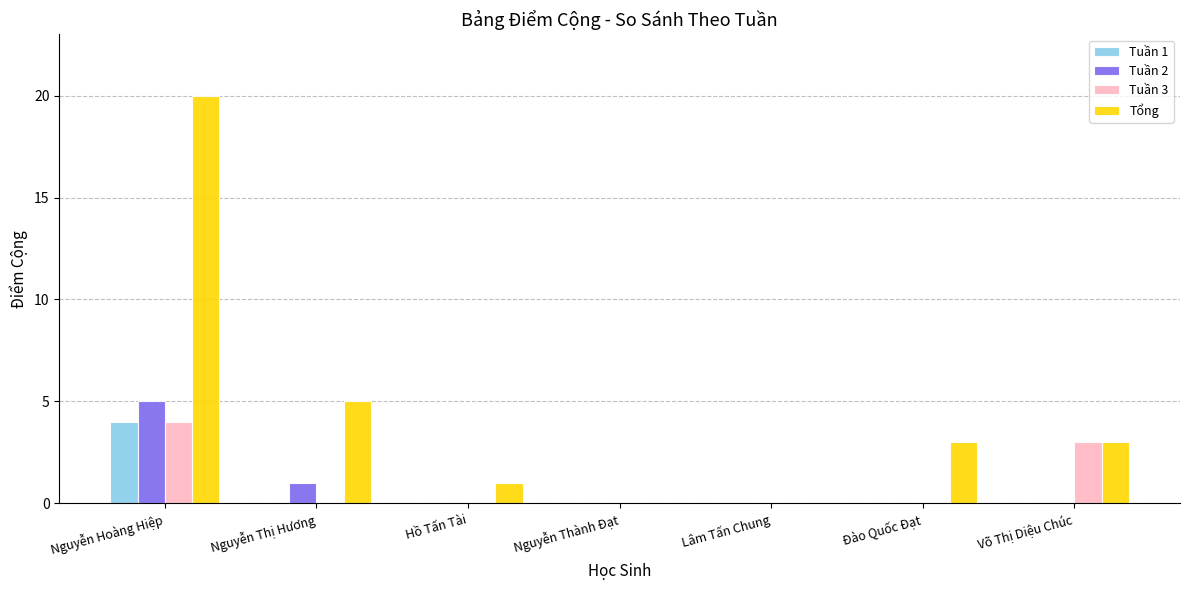

How many data points does each series have?

7